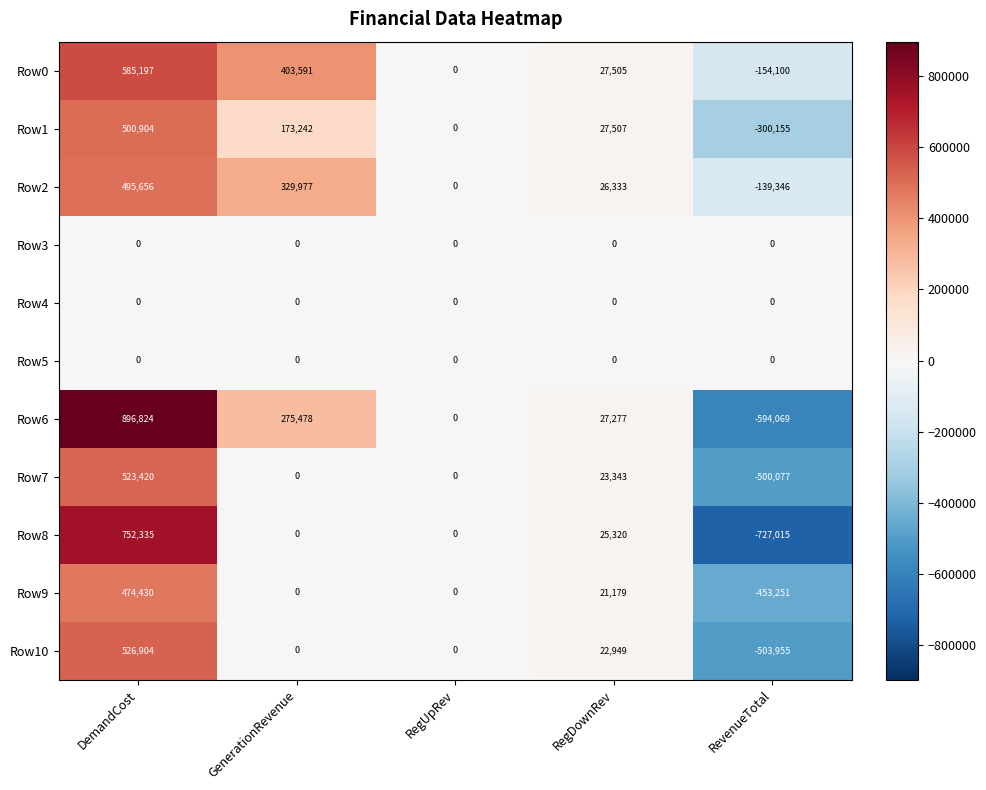

Which series has the largest total across all categories?

Row0